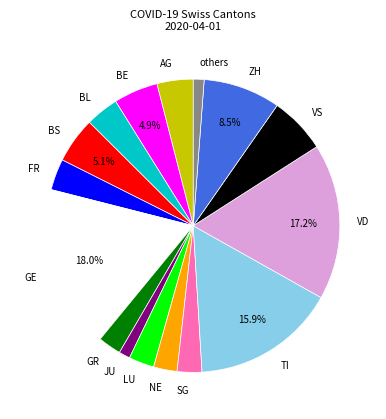

To the nearest percent, what is the difference between the largest and smallest slice percentages?

17%